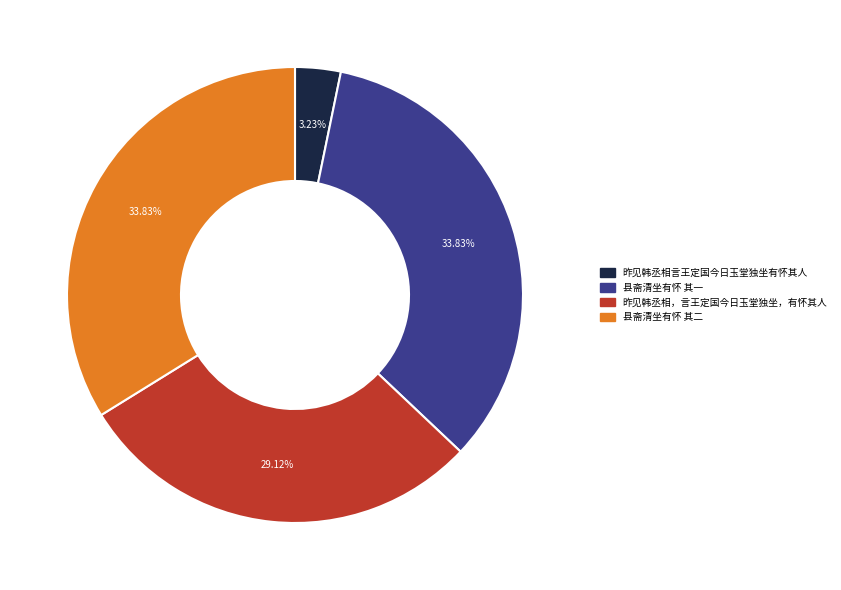

How much of the chart is everything except 昨见韩丞相言王定国今日玉堂独坐有怀其人?

96.8%